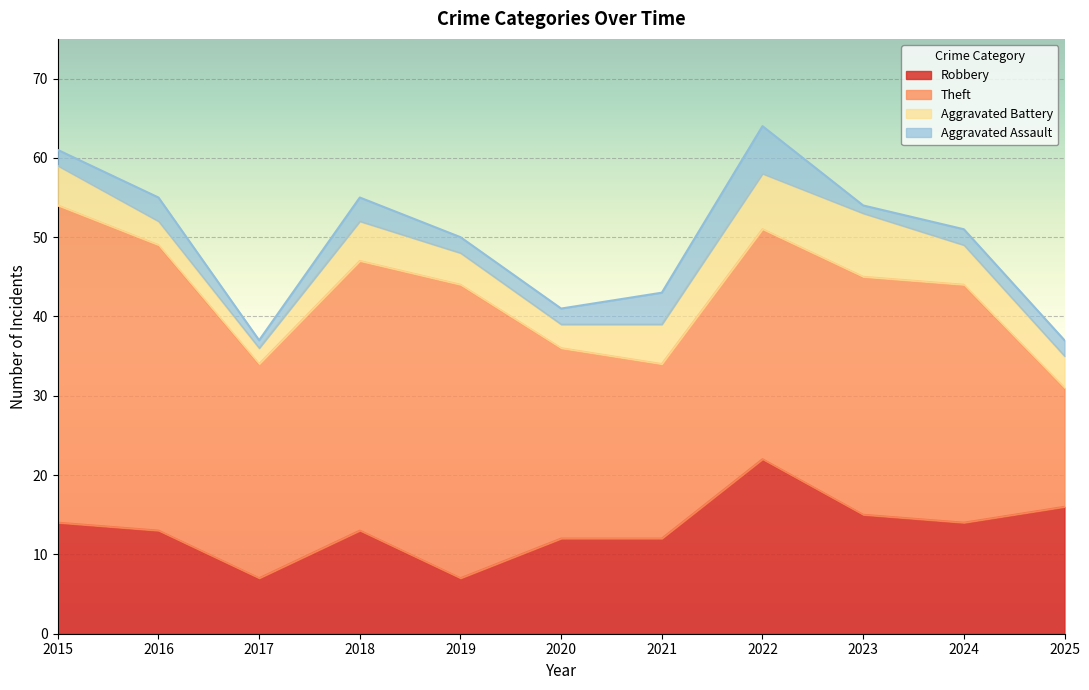

What is the value of the Theft point at the 5th from the left?

37